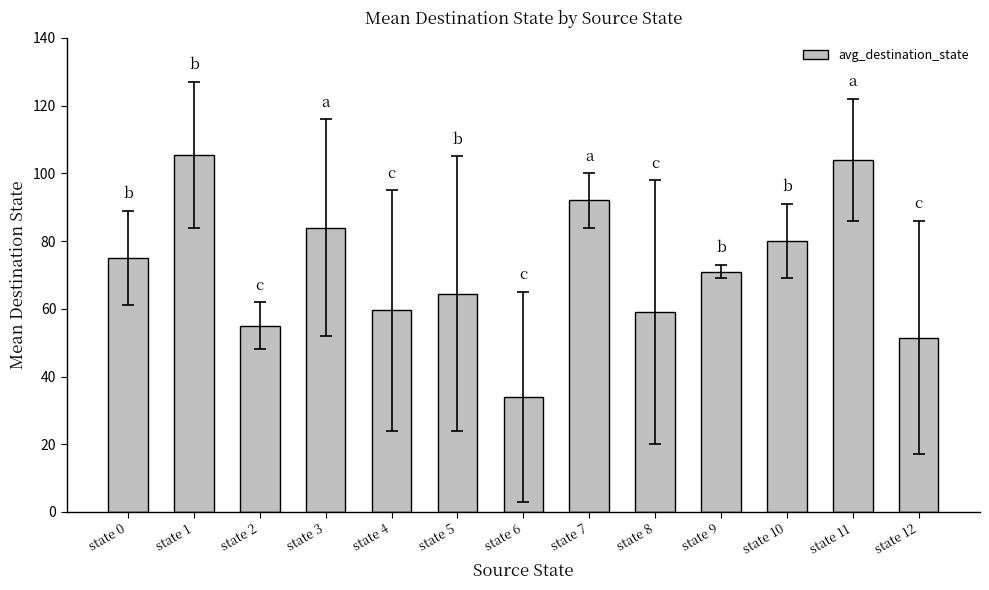

What is the greatest value displayed?

105.5